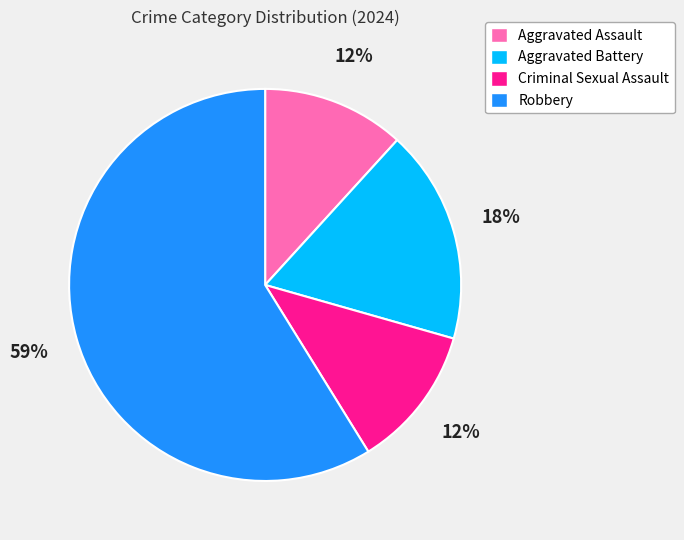

What is the largest slice in the pie chart?

Robbery